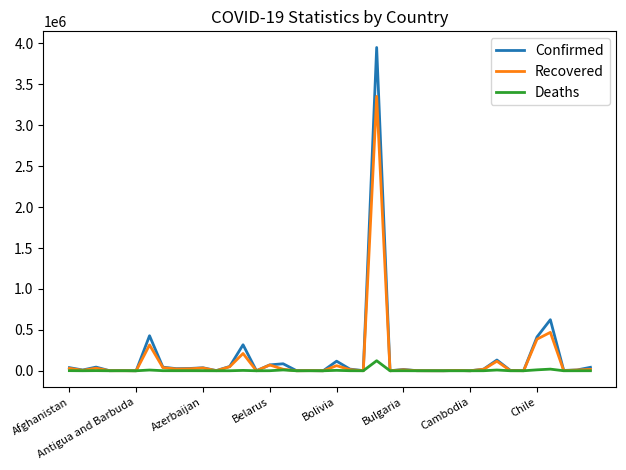

In Deaths, how many points are lower than both neighbors (excluding endpoints)?

14